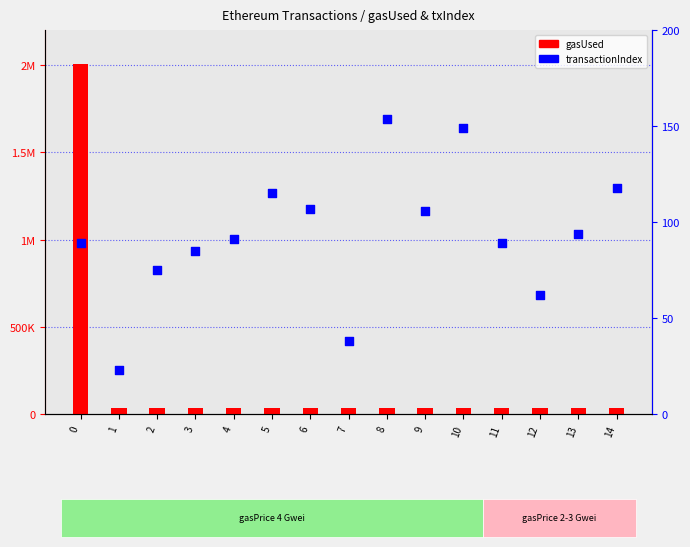

Which series has the largest total across all categories?

gasUsed